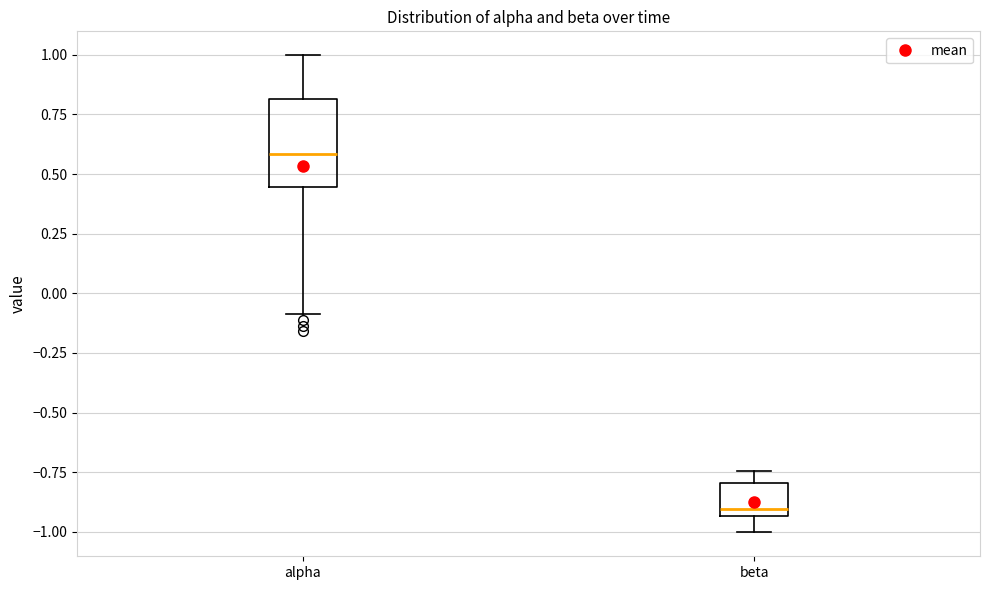

Which box's median line is the lowest?

beta